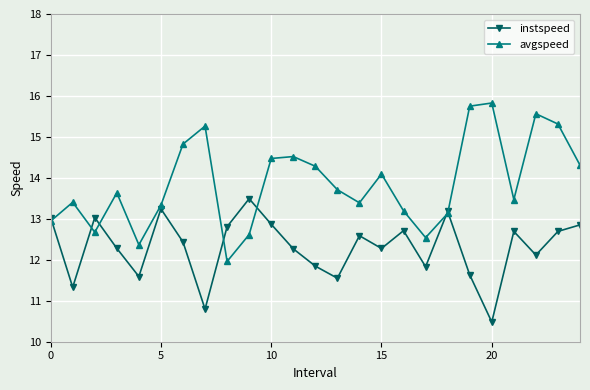

At how many categories does at least one series exceed 14?

11